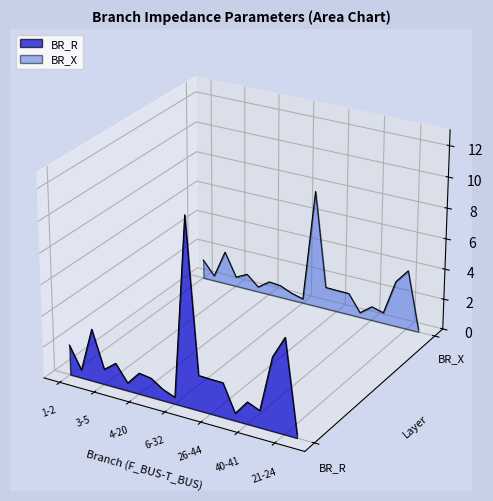

True or false: BR_R line and BR_X line intersect in this chart.

False